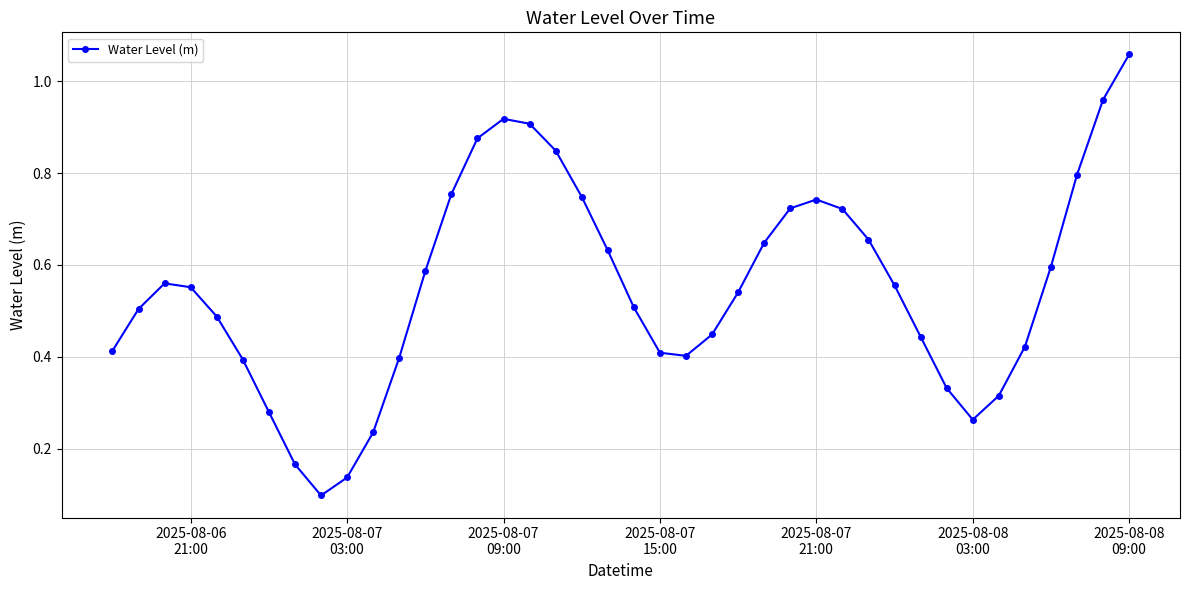

What is the sum of all values?

22.0